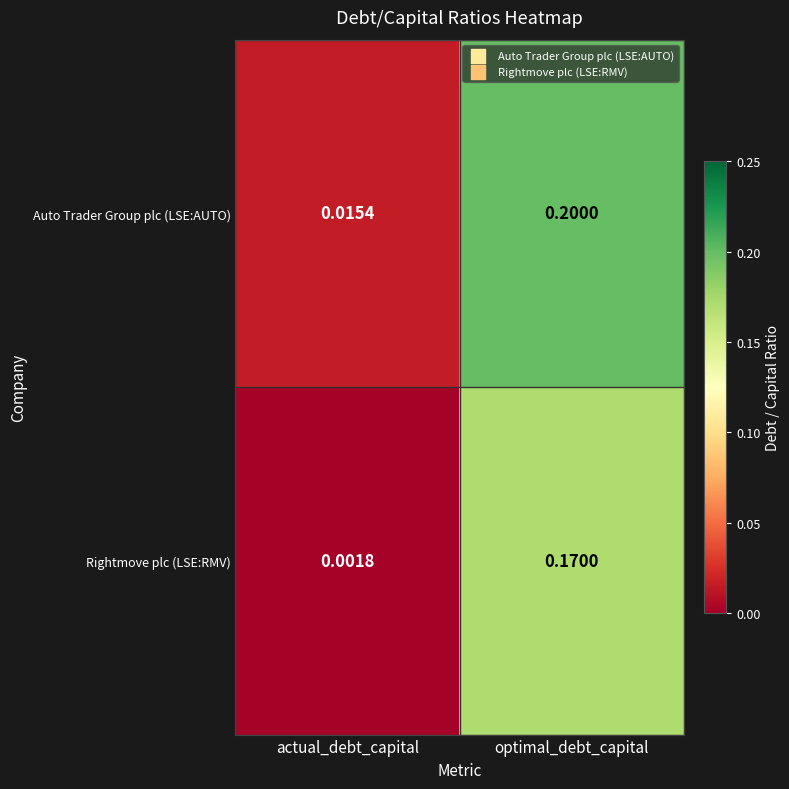

Where is Auto Trader Group plc (LSE:AUTO) nearest to the value 0?

actual_debt_capital